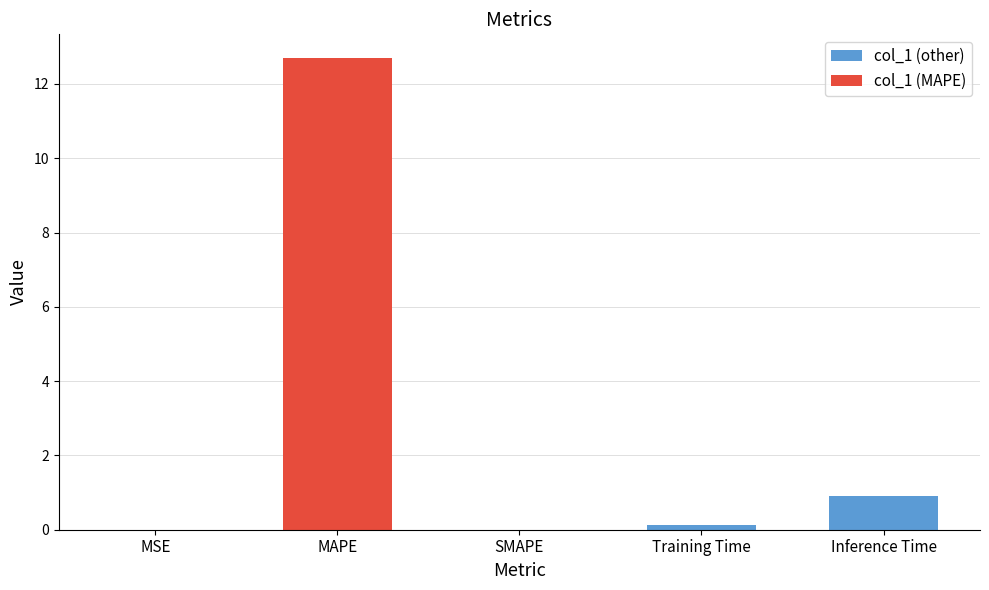

What is the maximum value for col_1 (other)?

0.9